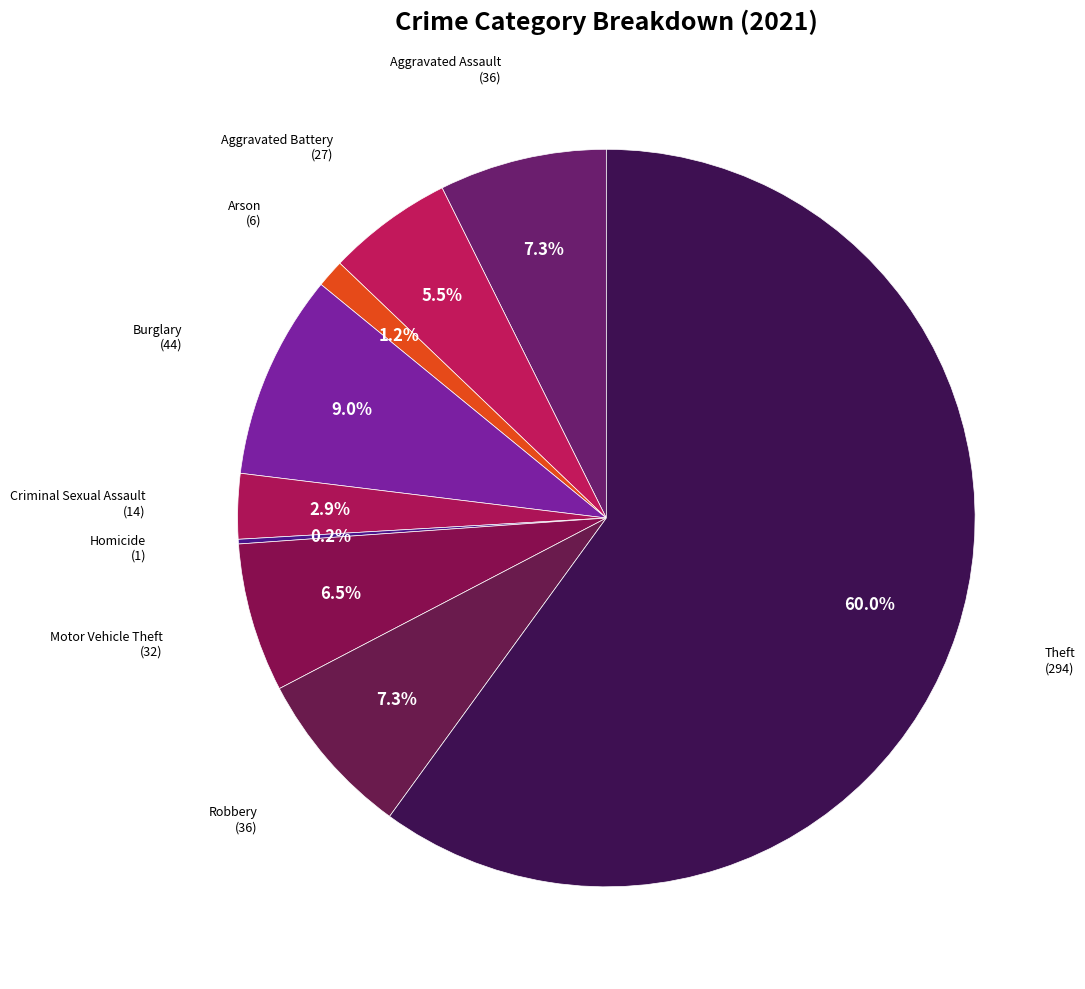

Which slice is the largest?

Theft